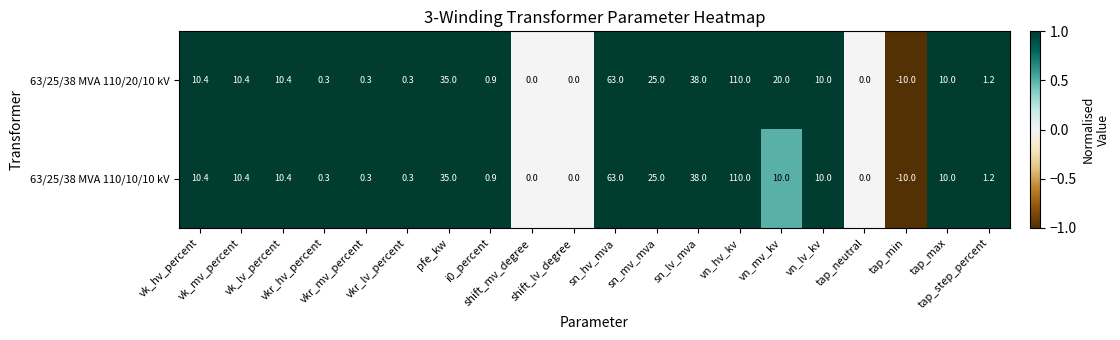

List the series in order of their overall mean, lowest first.

63/25/38 MVA 110/10/10 kV, 63/25/38 MVA 110/20/10 kV